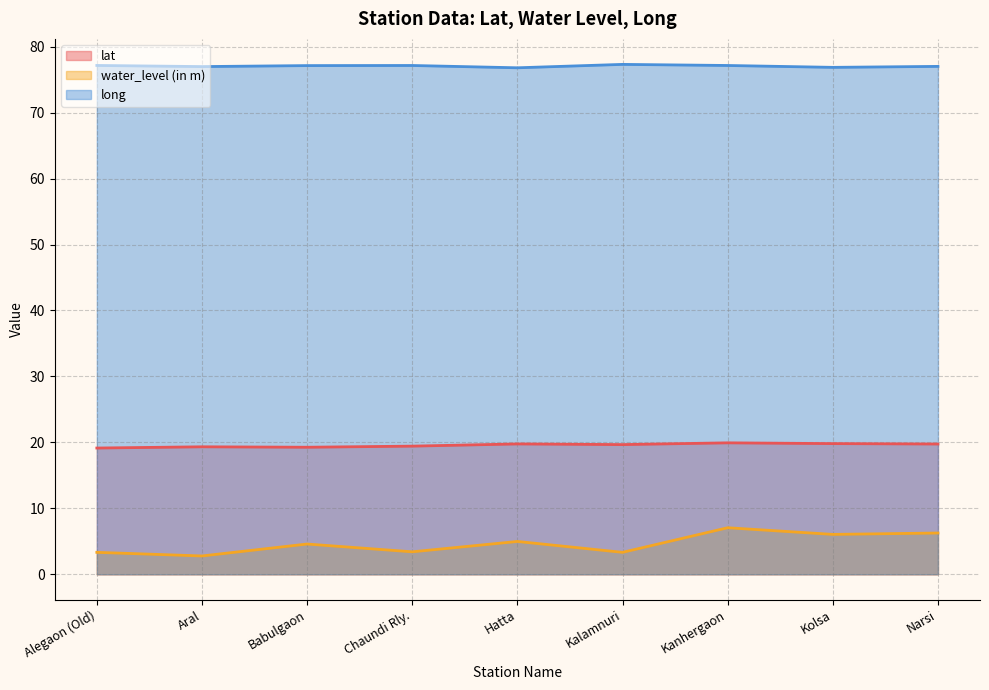

True or false: long and water_level (in m) intersect in this chart.

False